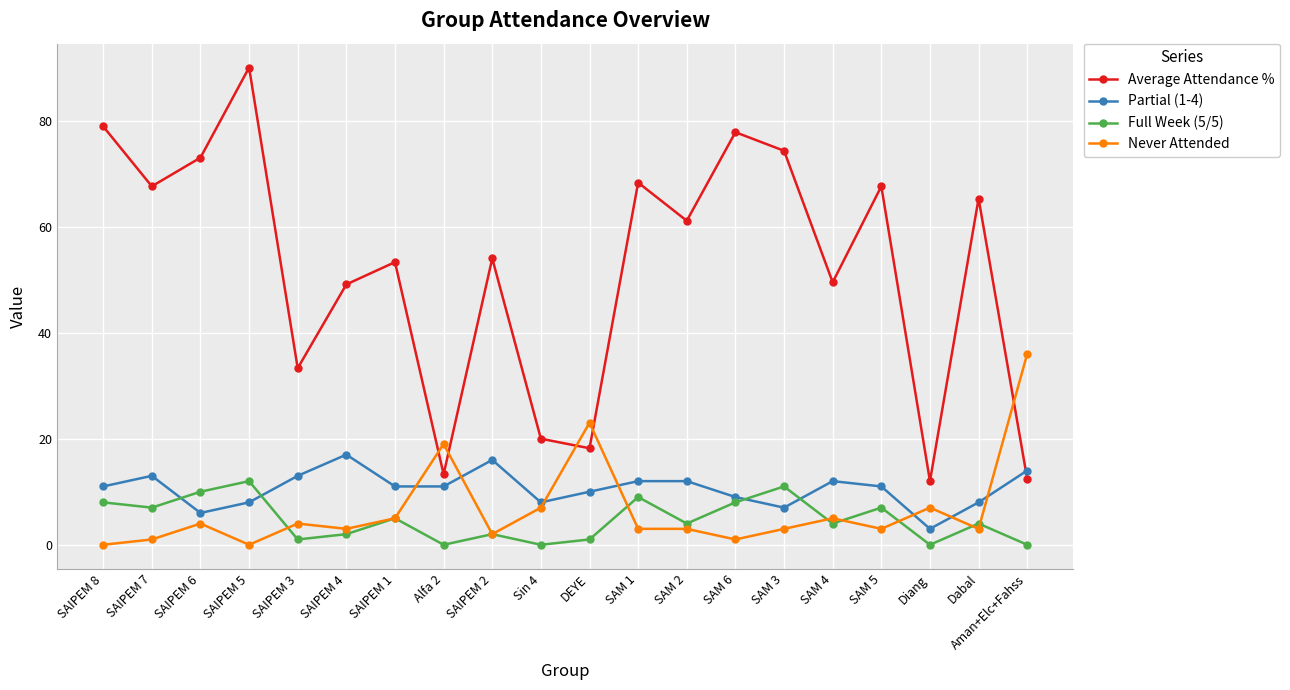

What is the maximum value shown in the chart?

90.0